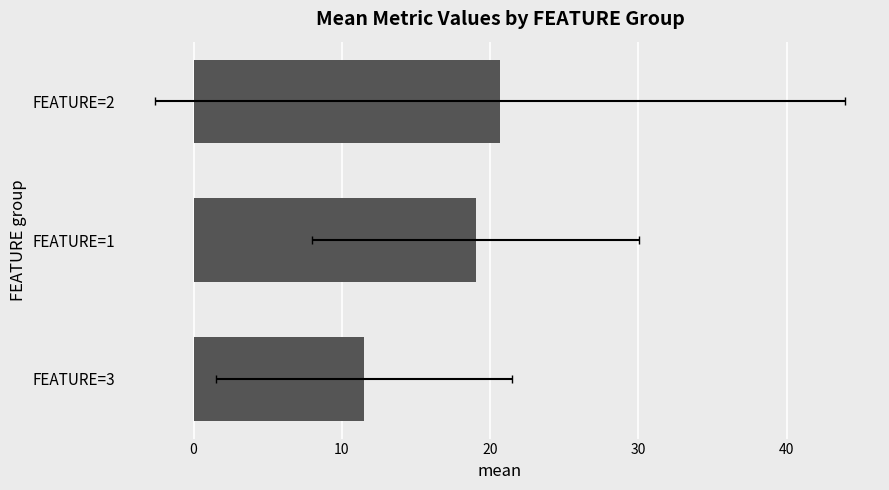

How many bars are there in total?

3